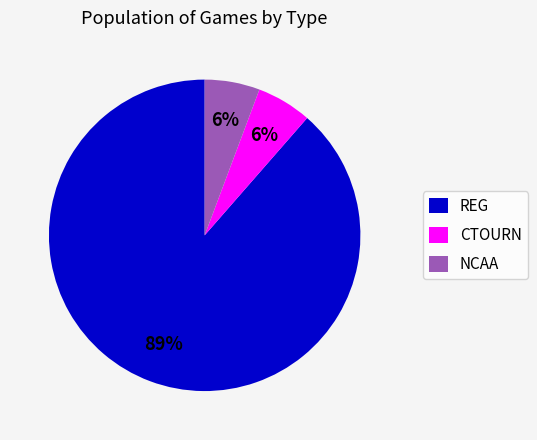

Which category has the biggest portion of the pie?

REG